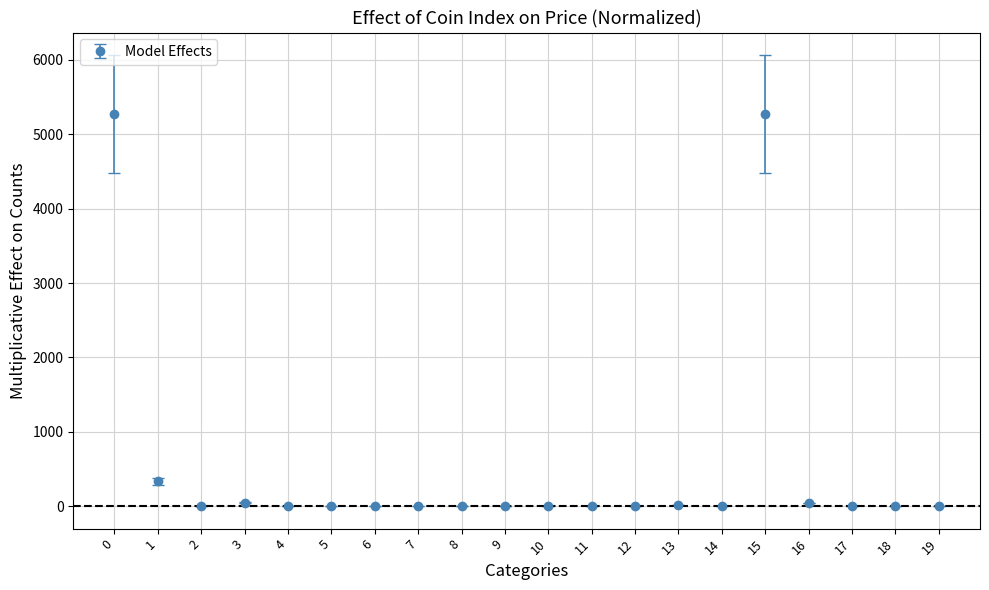

What is the difference between the maximum and minimum values?

5274.6